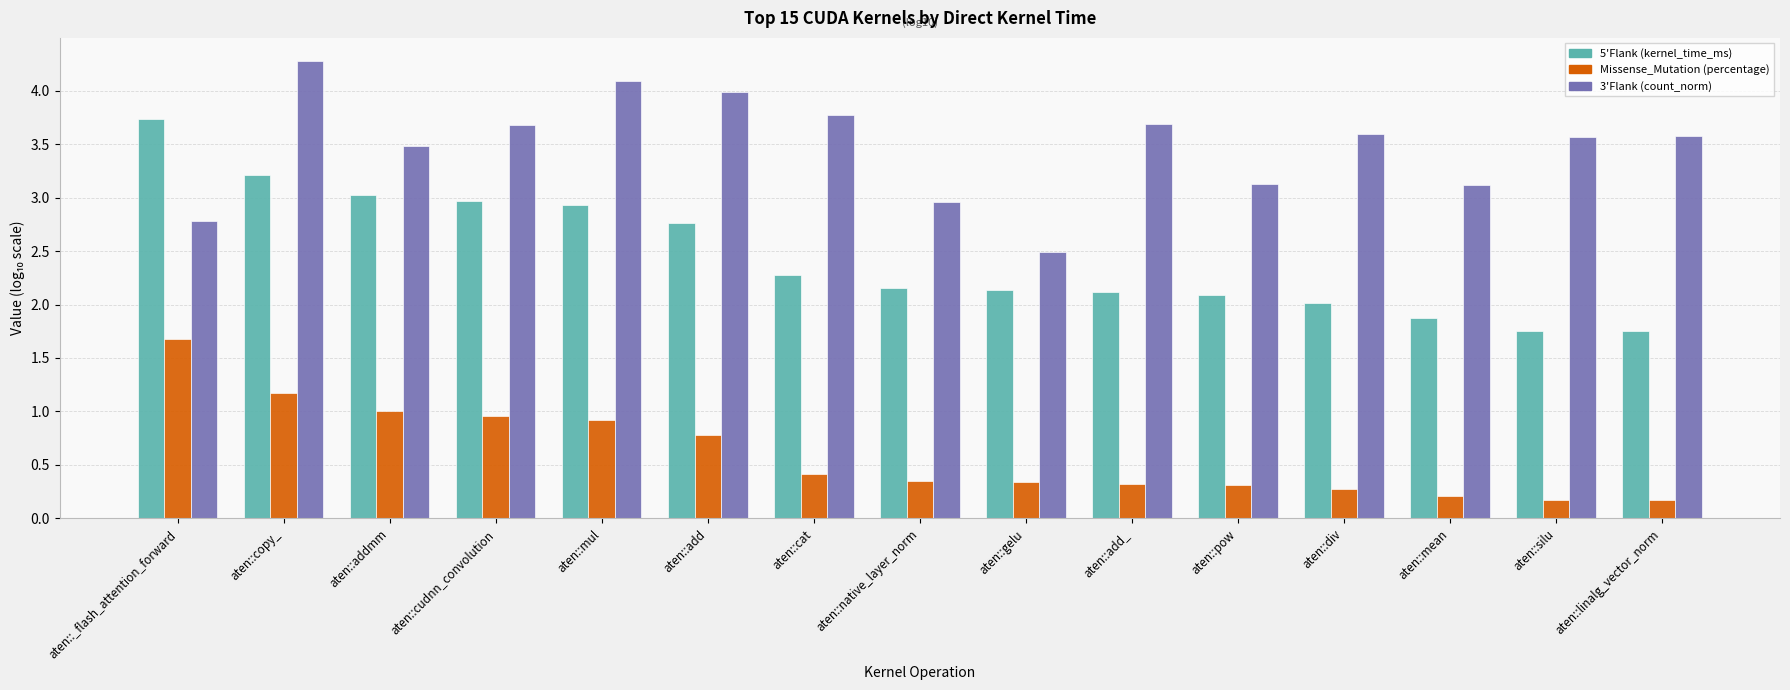

Which series has the largest range (max minus min)?

5'Flank (kernel_time_ms)